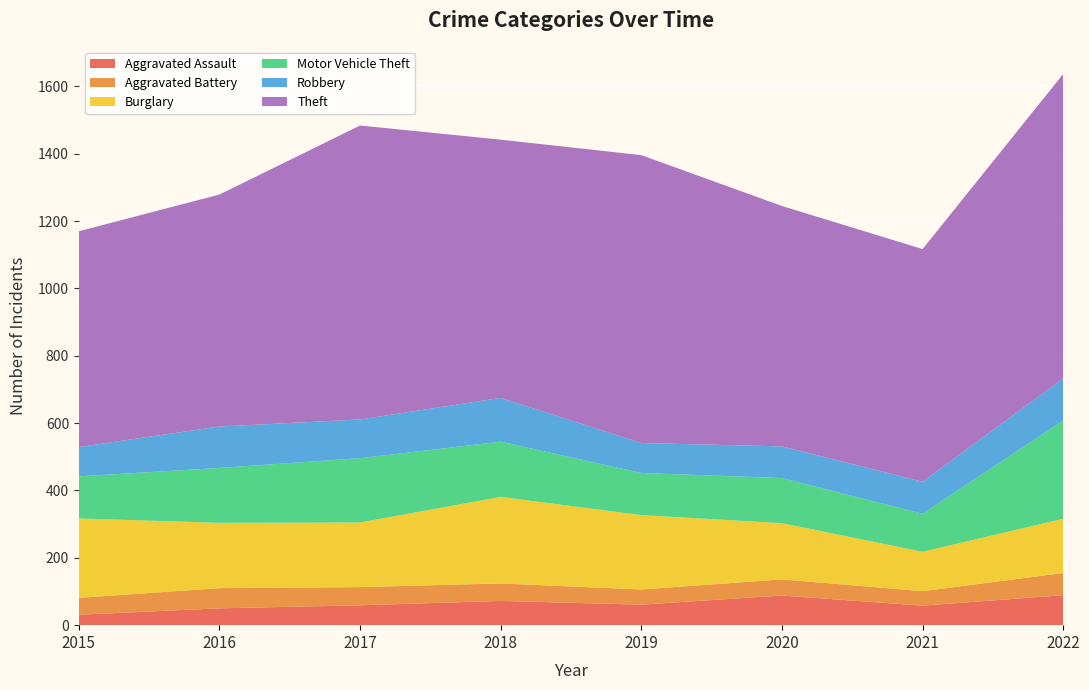

Reading left to right, list all the values displayed in this chart.

Aggravated Assault: 2015=31	2016=50	2017=59	2018=72	2019=61	2020=88	2021=58	2022=89
Aggravated Battery: 2015=50	2016=60	2017=54	2018=52	2019=45	2020=48	2021=43	2022=66
Burglary: 2015=236	2016=194	2017=192	2018=257	2019=221	2020=167	2021=117	2022=161
Motor Vehicle Theft: 2015=125	2016=163	2017=191	2018=164	2019=125	2020=134	2021=113	2022=292
Robbery: 2015=87	2016=123	2017=115	2018=130	2019=89	2020=94	2021=95	2022=125
Theft: 2015=641	2016=689	2017=873	2018=767	2019=855	2020=714	2021=691	2022=904